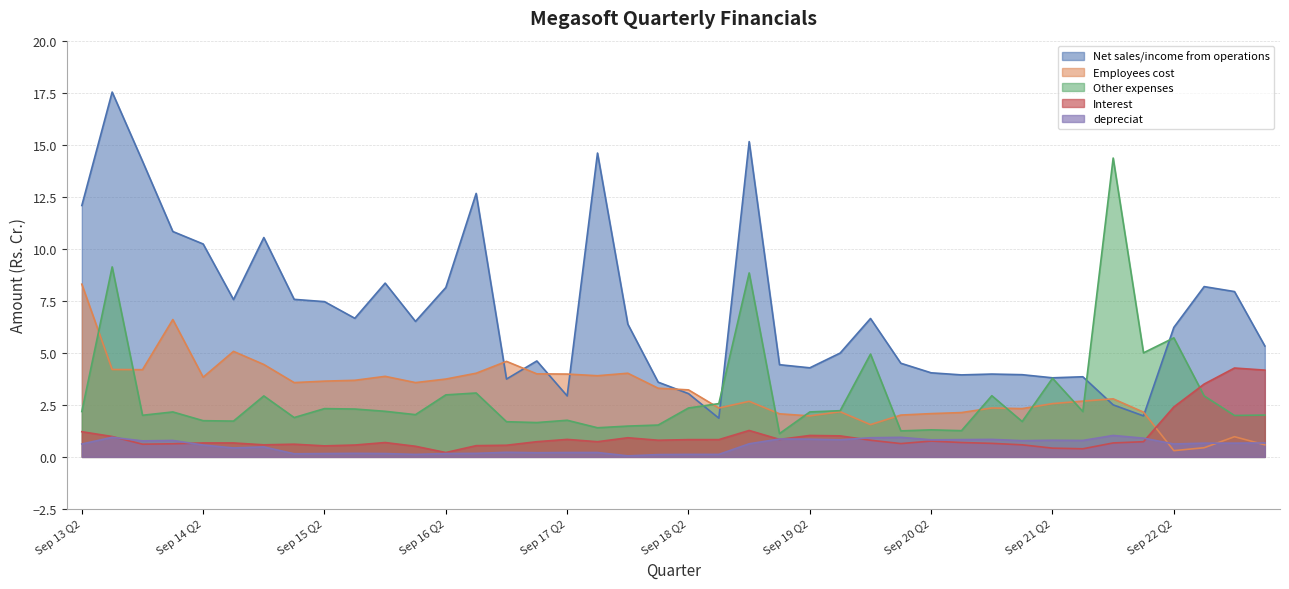

Reading right to left, list all the values displayed in this chart.

Net sales/income from operations: 5.3	7.9	8.2	6.2	2.0	2.5	3.9	3.8	4.0	4.0	3.9	4.0	4.5	6.7	5.0	4.3	4.4	15.2	1.9	3.0	3.6	6.4	14.6	2.9	4.6	3.7	12.7	8.1	6.5	8.3	6.7	7.5	7.6	10.5	7.6	10.2	10.8	14.2	17.5	12.1
Employees cost: 0.6	1.0	0.4	0.3	2.1	2.8	2.7	2.6	2.3	2.4	2.1	2.1	2.0	1.6	2.2	2.0	2.1	2.7	2.4	3.2	3.3	4.0	3.9	4.0	4.0	4.6	4.0	3.7	3.6	3.9	3.7	3.6	3.6	4.4	5.1	3.8	6.6	4.2	4.2	8.3
Other expenses: 2.0	2.0	2.9	5.7	5.0	14.4	2.2	3.8	1.7	2.9	1.3	1.3	1.2	4.9	2.2	2.2	1.1	8.8	2.6	2.4	1.5	1.5	1.4	1.8	1.6	1.7	3.1	3.0	2.0	2.2	2.3	2.3	1.9	2.9	1.7	1.7	2.2	2.0	9.1	2.2
Interest: 4.2	4.3	3.5	2.4	0.7	0.7	0.4	0.4	0.6	0.7	0.7	0.8	0.6	0.8	1.0	1.0	0.8	1.3	0.8	0.8	0.8	0.9	0.7	0.8	0.7	0.6	0.5	0.2	0.5	0.7	0.6	0.5	0.6	0.6	0.7	0.7	0.6	0.6	1.0	1.2
depreciat: 0.7	0.7	0.7	0.6	0.9	1.0	0.8	0.8	0.8	0.8	0.8	0.8	0.9	0.9	0.8	0.8	0.9	0.6	0.1	0.1	0.1	0.1	0.2	0.2	0.2	0.2	0.2	0.2	0.1	0.2	0.2	0.2	0.1	0.5	0.4	0.6	0.8	0.8	0.9	0.6